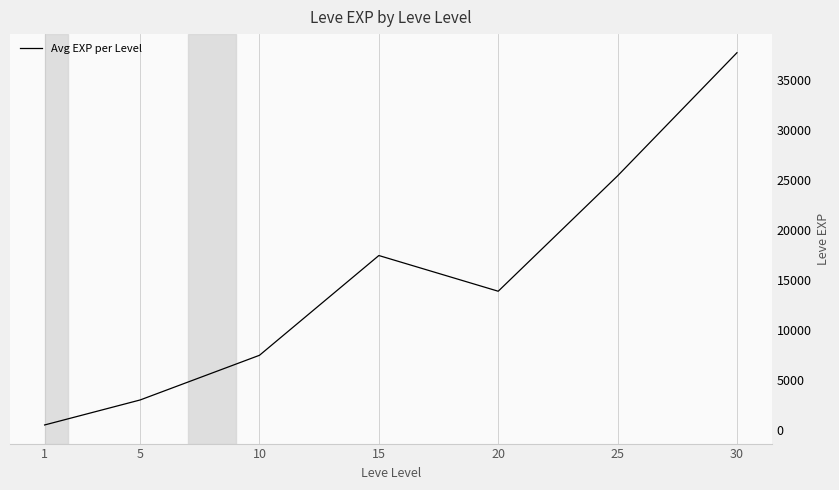

What is the approximate value at 15?

17445.0